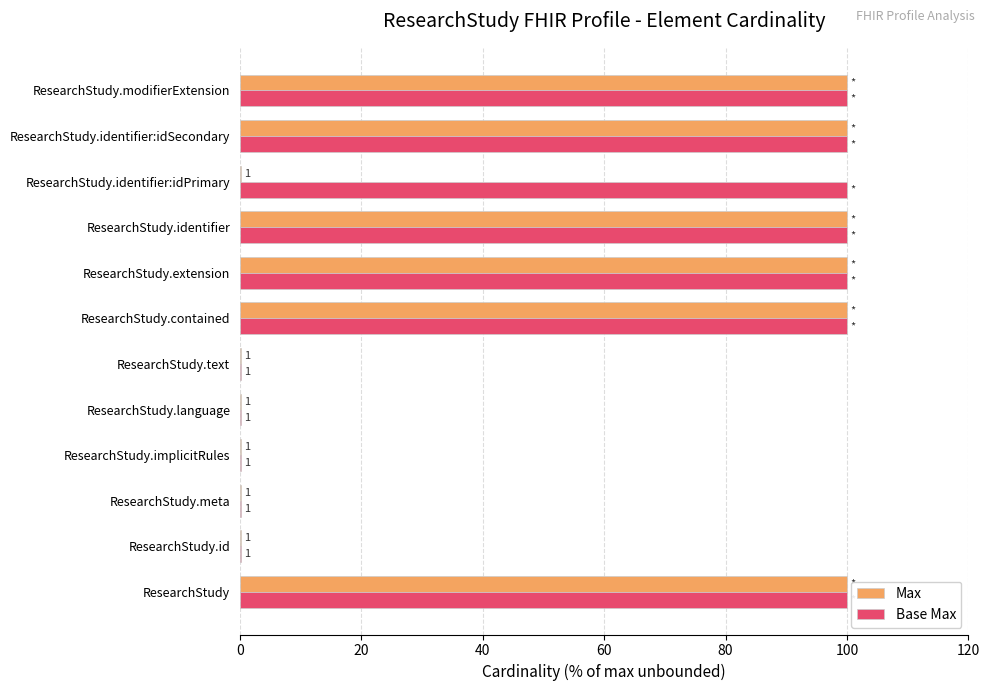

True or false: Base Max has a value of 100.0 at ResearchStudy.contained.

True